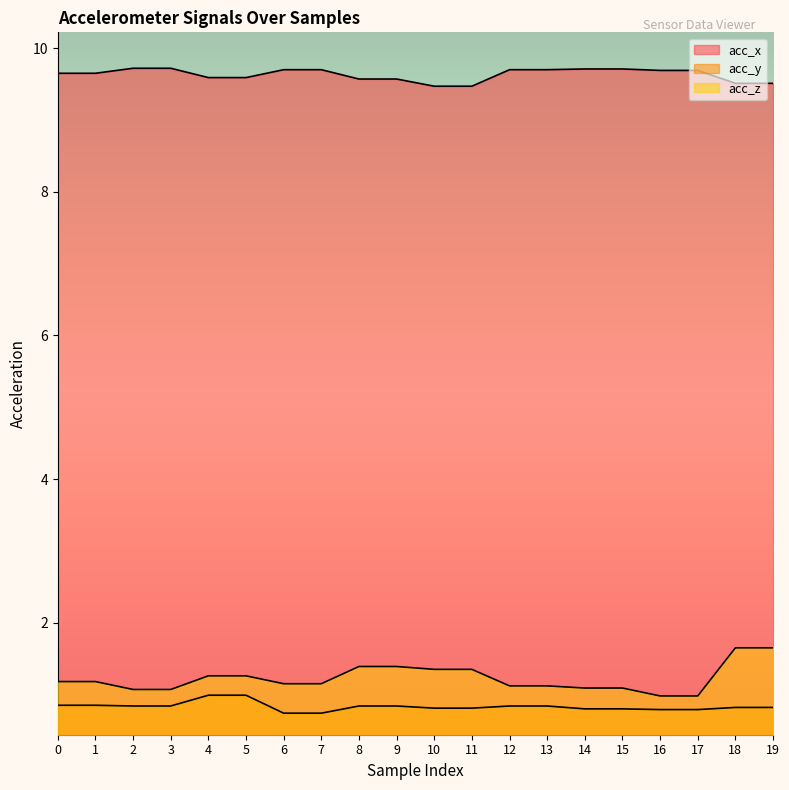

Reading right to left, transcribe all the data shown in this chart.

acc_x: 19=9.5	18=9.5	17=9.7	16=9.7	15=9.7	14=9.7	13=9.7	12=9.7	11=9.5	10=9.5	9=9.6	8=9.6	7=9.7	6=9.7	5=9.6	4=9.6	3=9.7	2=9.7	1=9.7	0=9.7
acc_y: 19=0.8	18=0.8	17=0.8	16=0.8	15=0.8	14=0.8	13=0.8	12=0.8	11=0.8	10=0.8	9=0.8	8=0.8	7=0.7	6=0.7	5=1.0	4=1.0	3=0.8	2=0.8	1=0.8	0=0.8
acc_z: 19=1.6	18=1.6	17=1.0	16=1.0	15=1.1	14=1.1	13=1.1	12=1.1	11=1.4	10=1.4	9=1.4	8=1.4	7=1.1	6=1.1	5=1.3	4=1.3	3=1.1	2=1.1	1=1.2	0=1.2